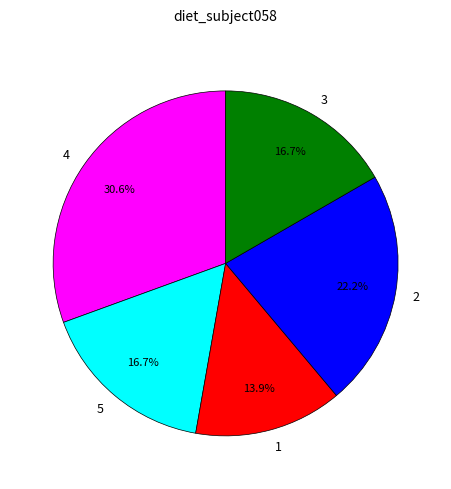

How much of the chart is everything except 5?

83.3%